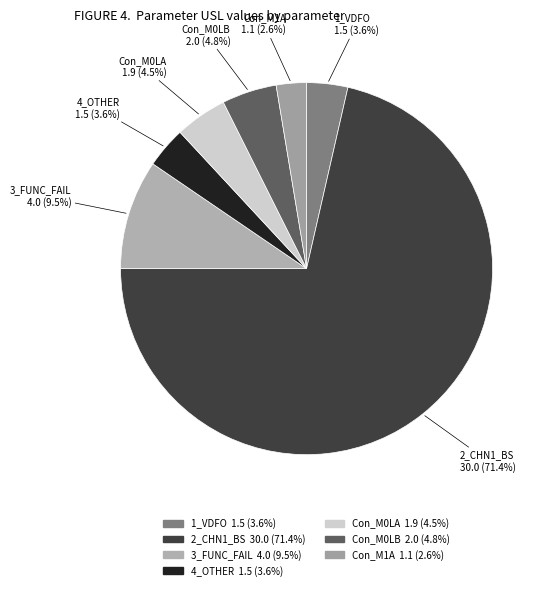

Does 2_CHN1_BS account for over 50% of the chart?

Yes